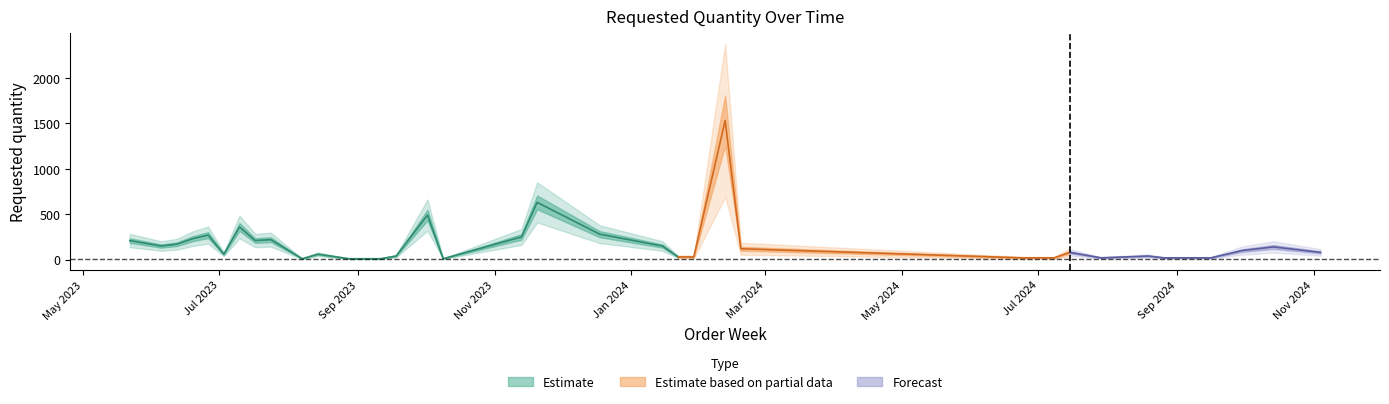

What is the maximum value shown in the chart?

1530